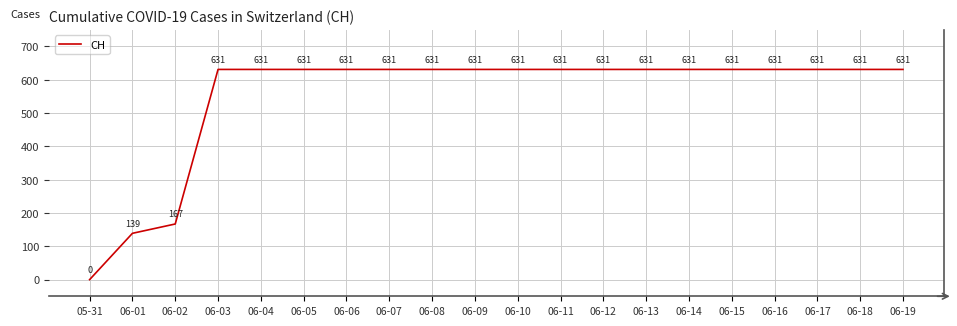

Where is the data nearest to the value 315?

06-02